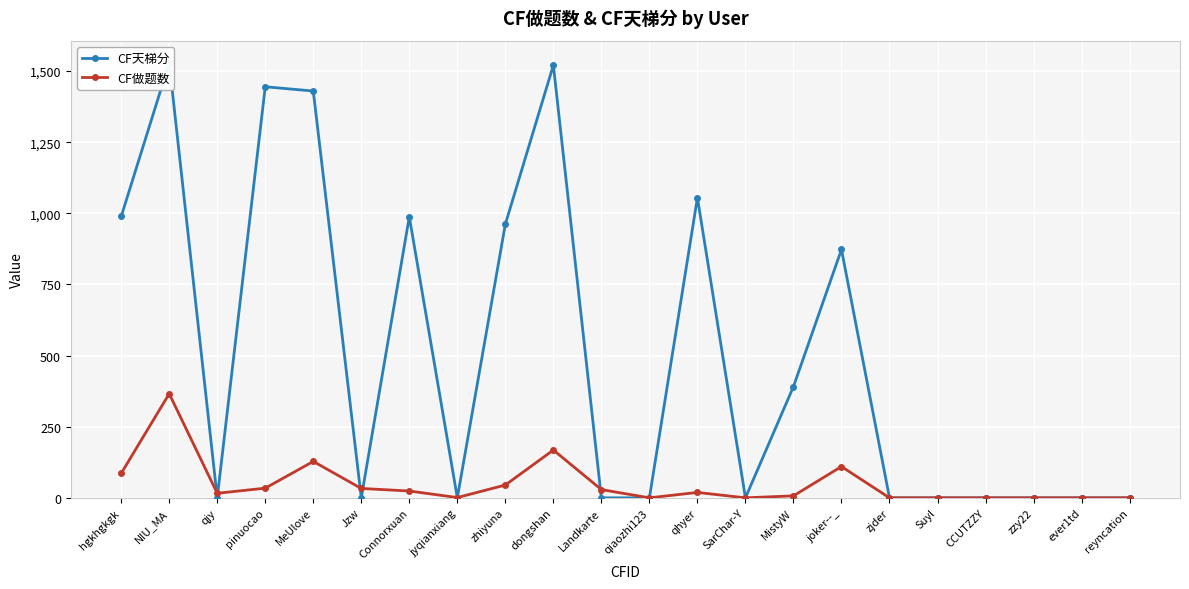

Between which two adjacent categories do CF天梯分 and CF做题数 first intersect?

NIU_MA and qjy